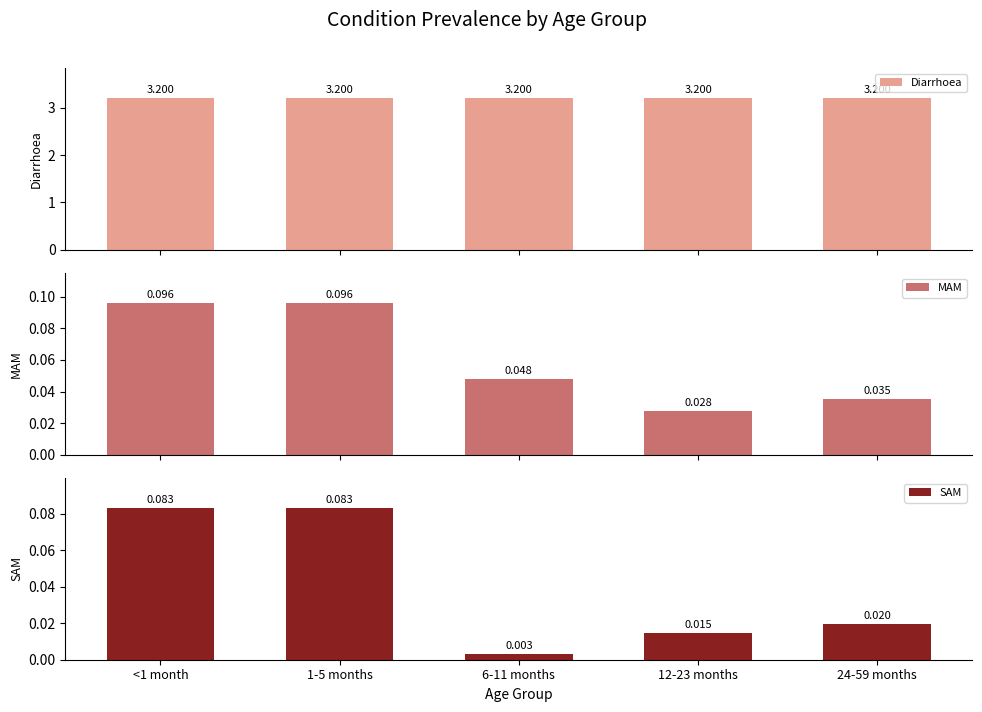

At which label is MAM closest to 0?

12-23 months